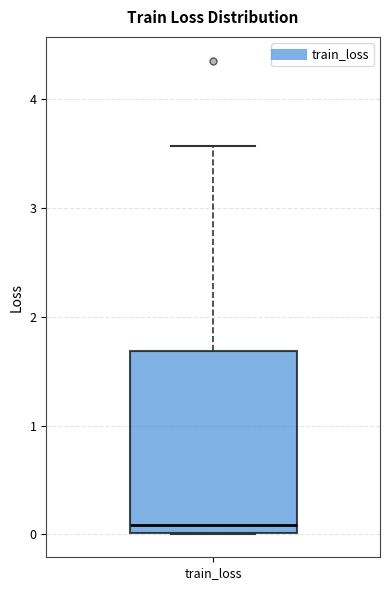

Read this box plot against the y-axis: the position of the median line, the range covered by the box, and the ends of both whiskers. The values are not printed on the chart, so give them approximately, as read against the axis.

median 0.1, box 0.0 to 1.7, whiskers 0.0 to 3.6